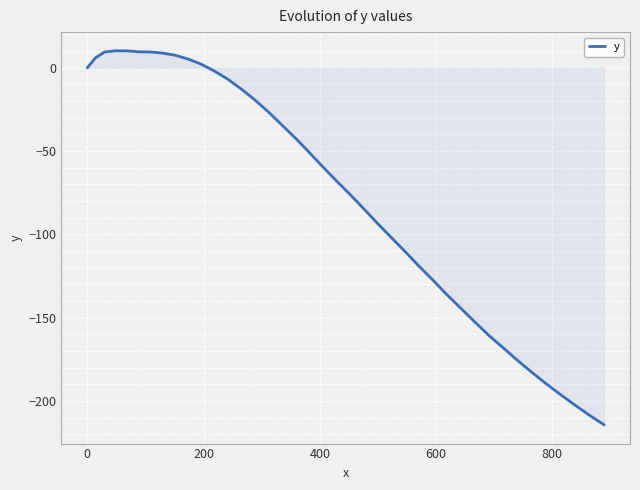

What is the minimum value shown in the chart?

-214.4